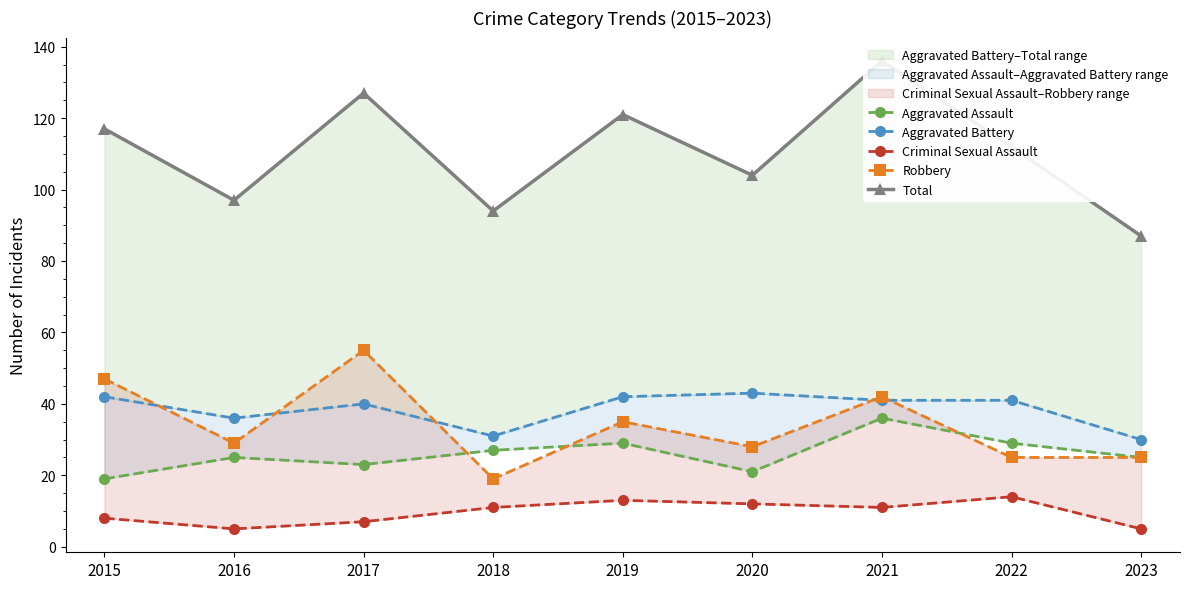

What is the difference between the highest and lowest values at 2016?

92